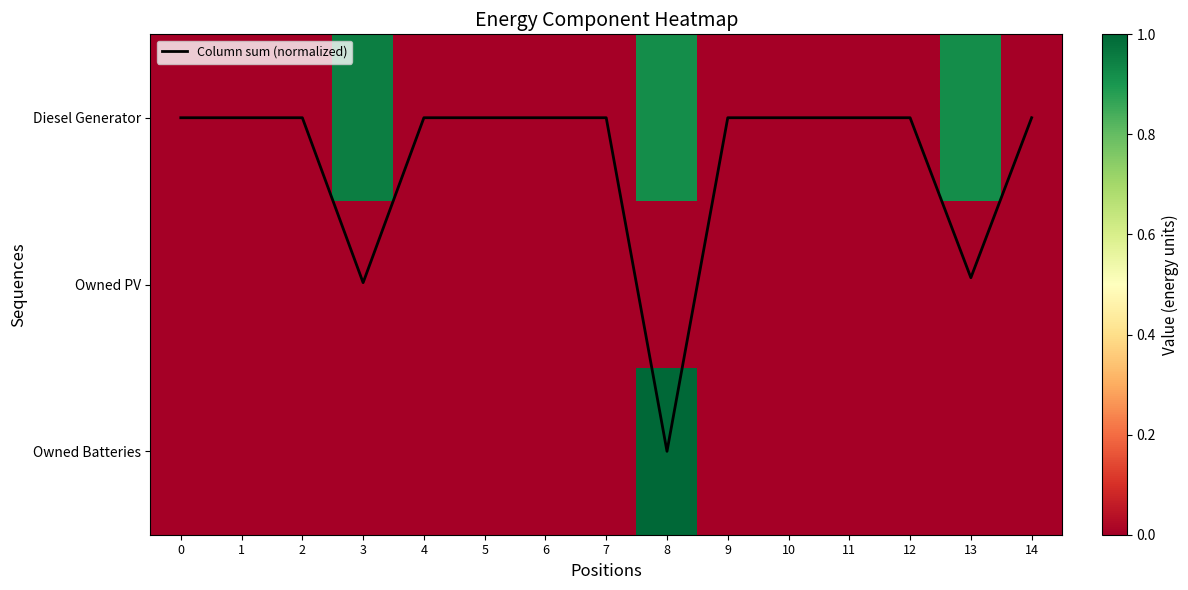

At how many categories does at least one series exceed 199?

3